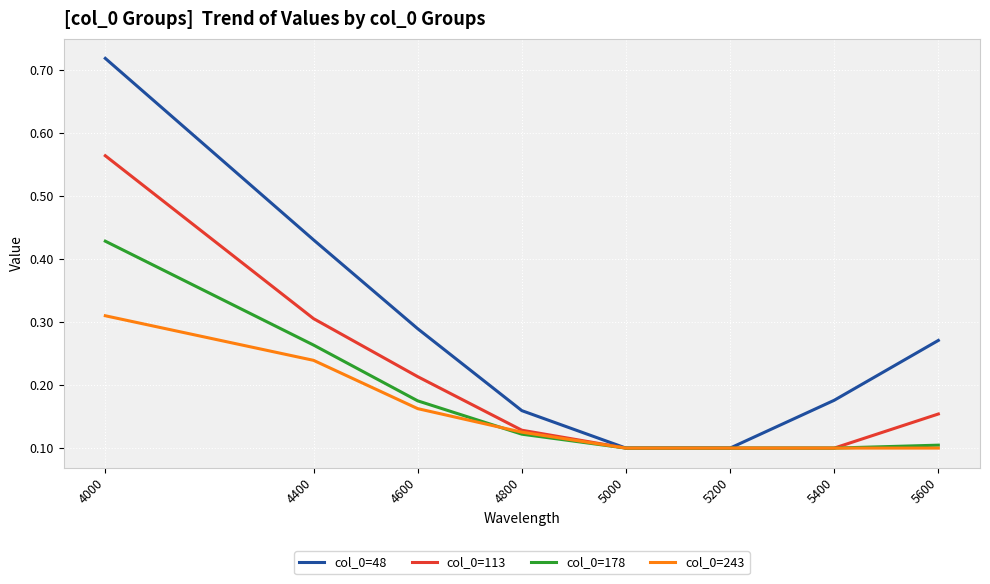

Between 4400 and 5400, which series saw the biggest shift?

col_0=48